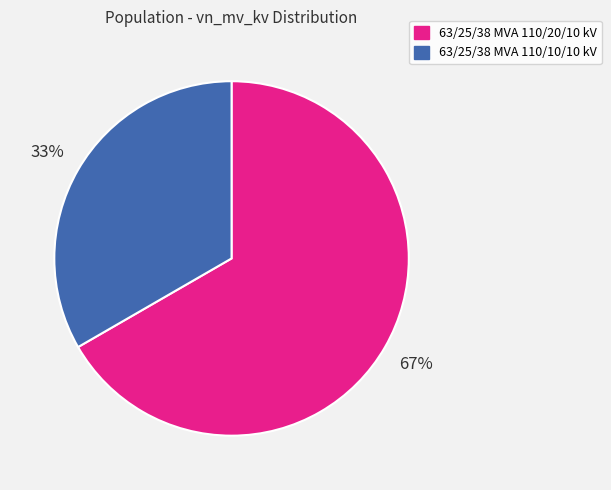

What is the smallest slice in the pie chart?

63/25/38 MVA 110/10/10 kV